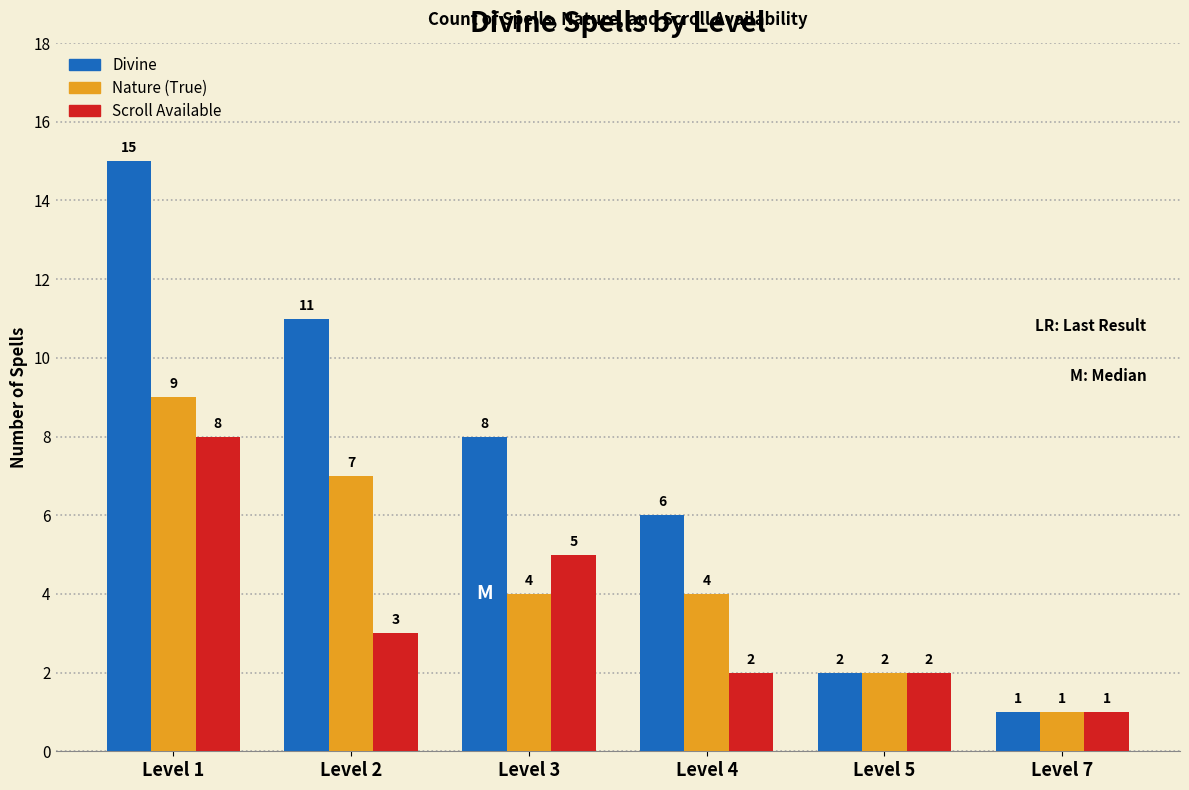

What are all the series names shown in the legend?

Divine, Nature (True), Scroll Available